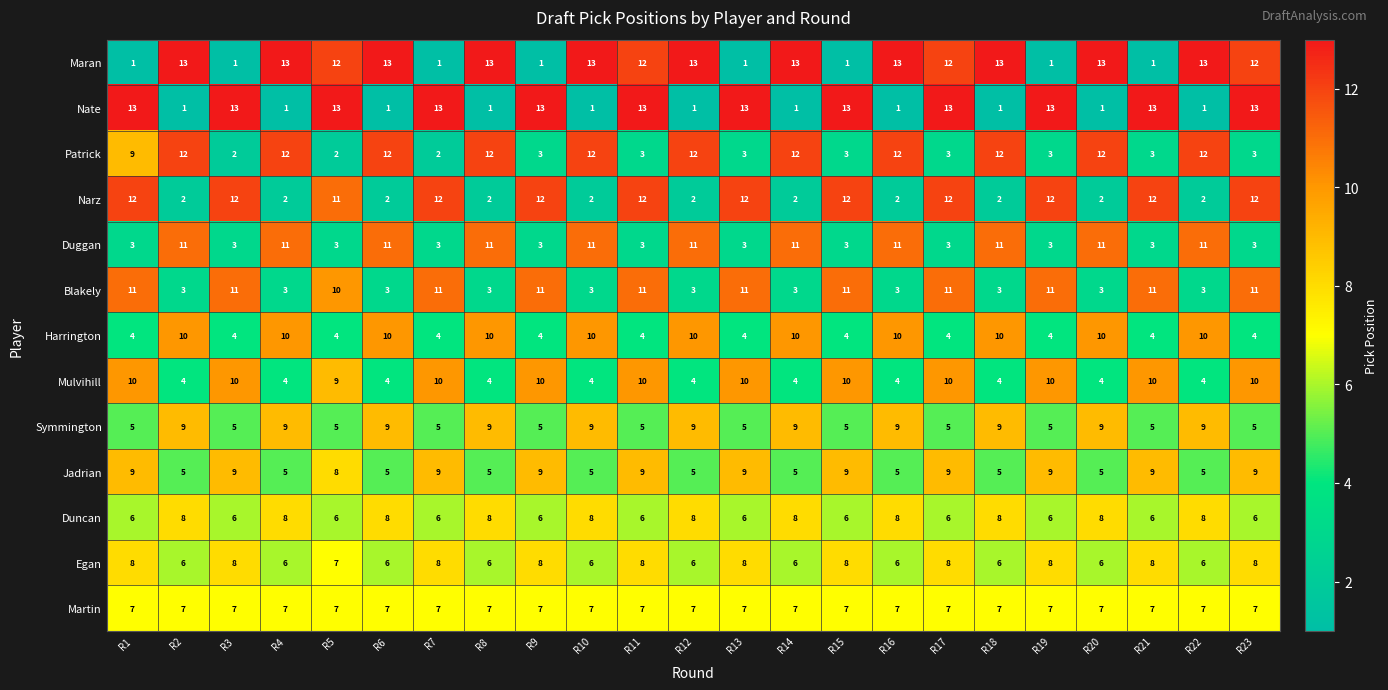

The Narz series shows 17 at R15. True or false?

False